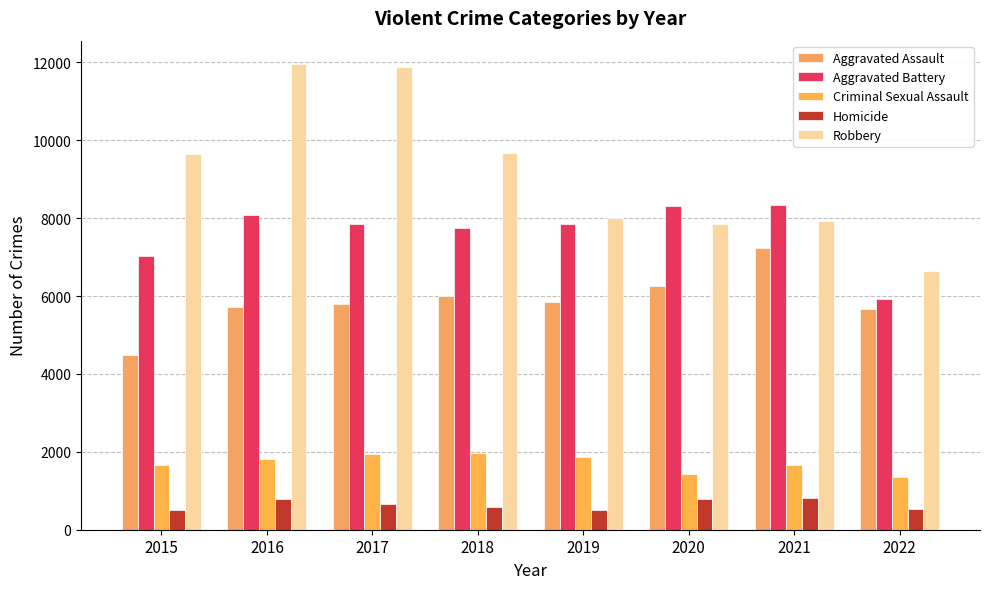

Between 2015 and 2022, which series saw the biggest shift?

Robbery